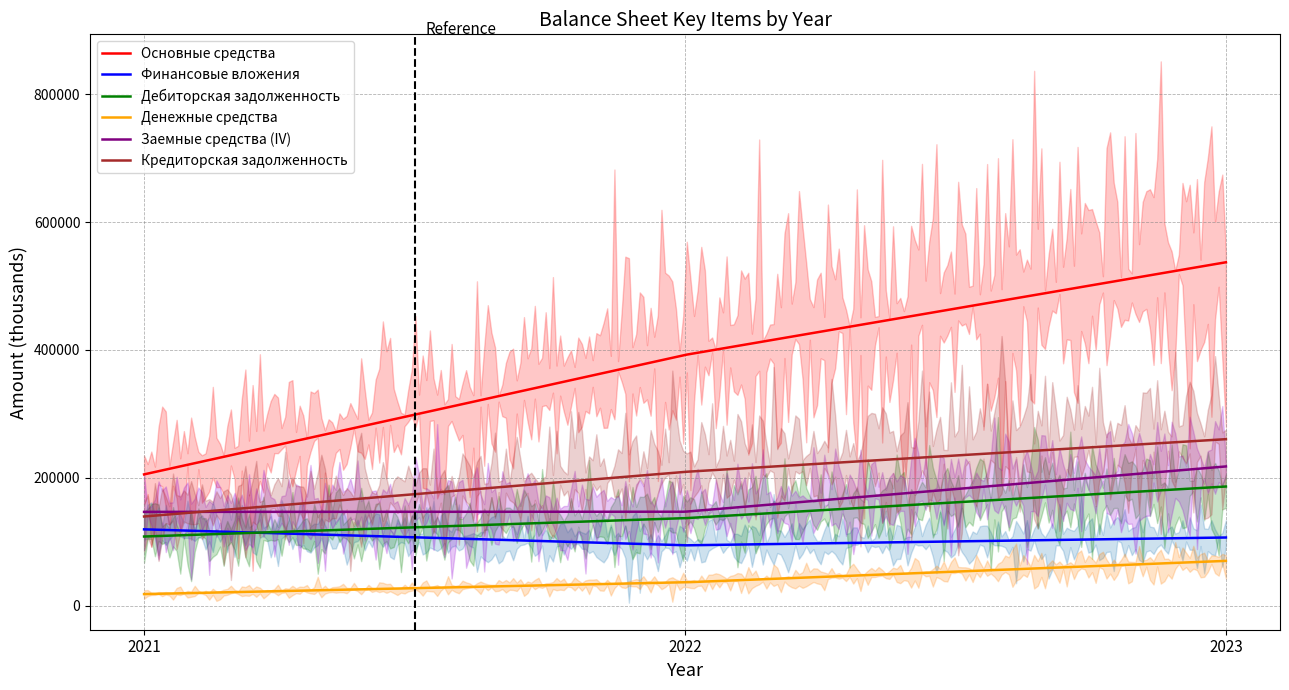

What is the value of the Финансовые вложения point at the 3rd from the left?

106670.3